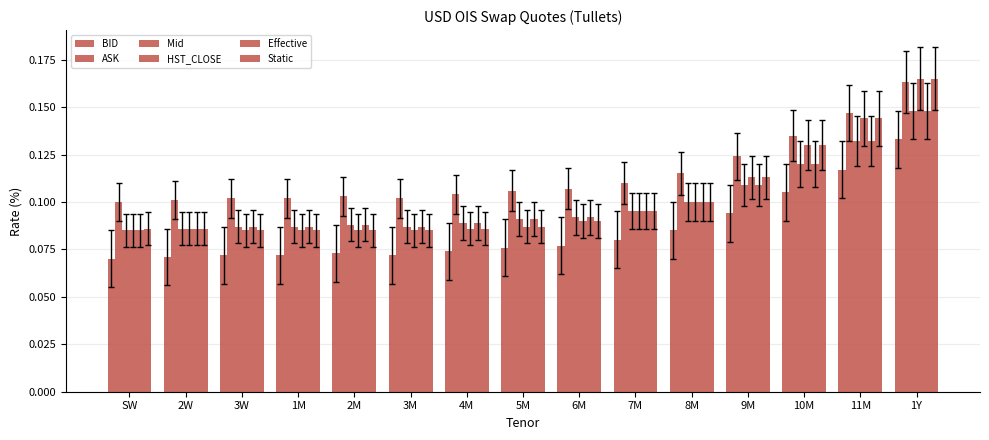

How many groups of bars are there?

15